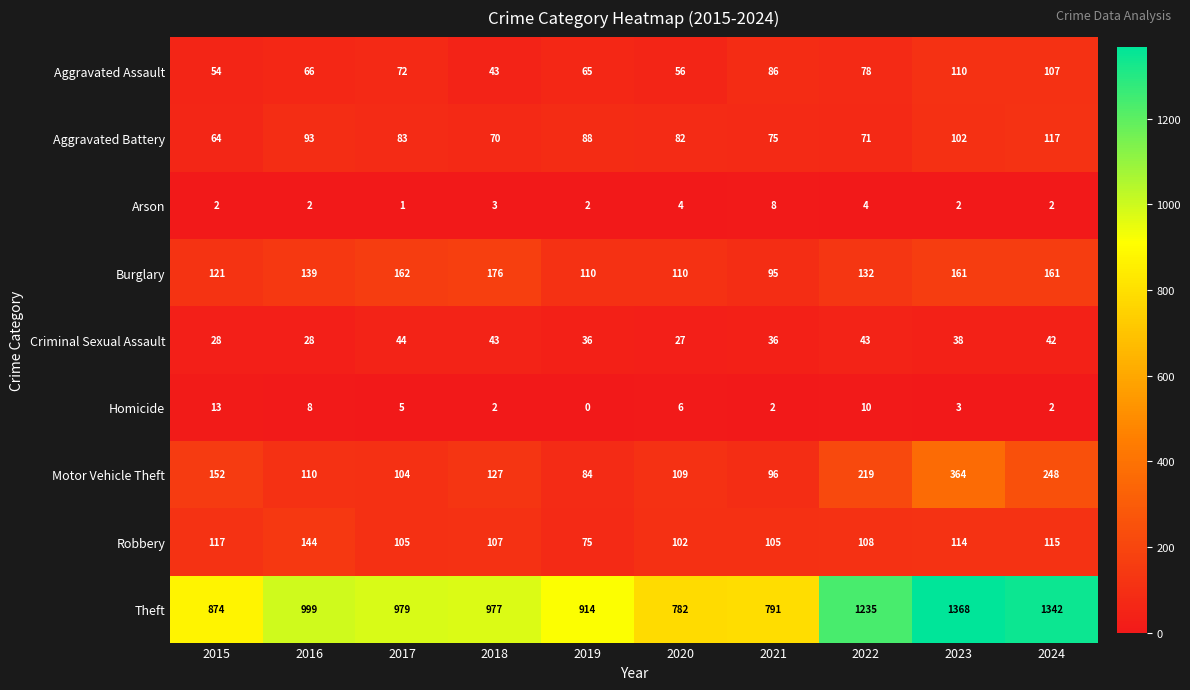

Which category has the highest value across all series?

2023